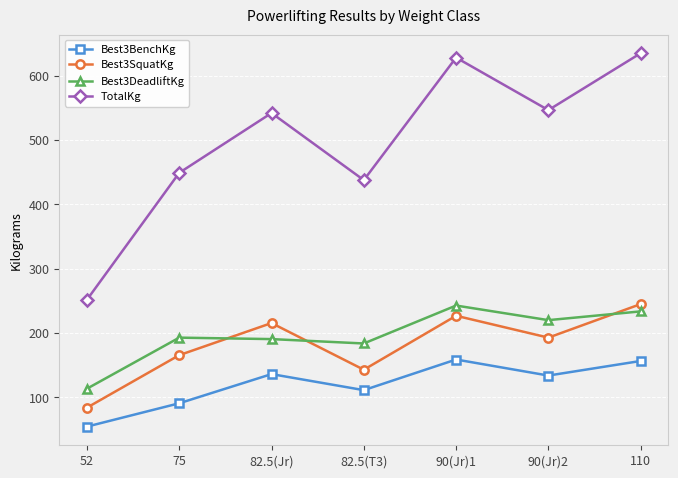

True or false: Best3BenchKg has a value of 133.8 at 90(Jr)2.

True